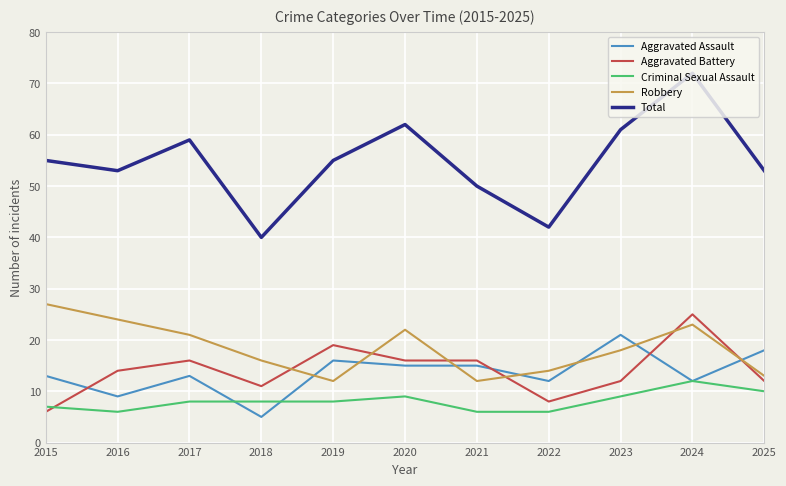

Rank the series by their maximum value, from lowest to highest.

Criminal Sexual Assault, Aggravated Assault, Aggravated Battery, Robbery, Total